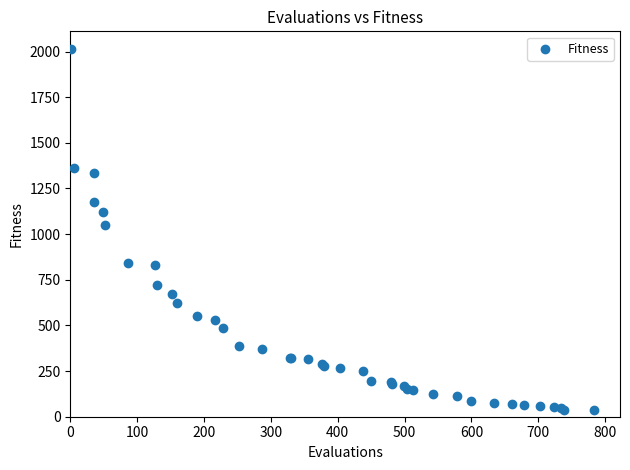

What Y value in the scatter plot is closest to 1023?

1047.9